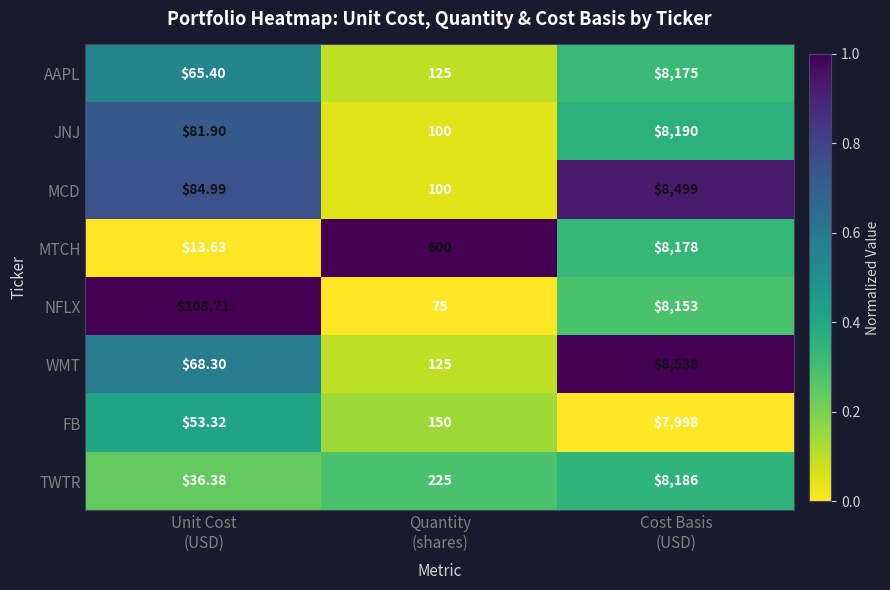

Which series has the widest spread of values?

WMT